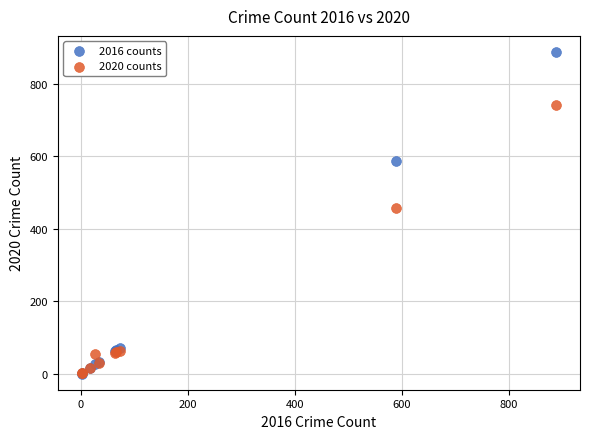

What are all the series names shown in the legend?

2016 counts, 2020 counts